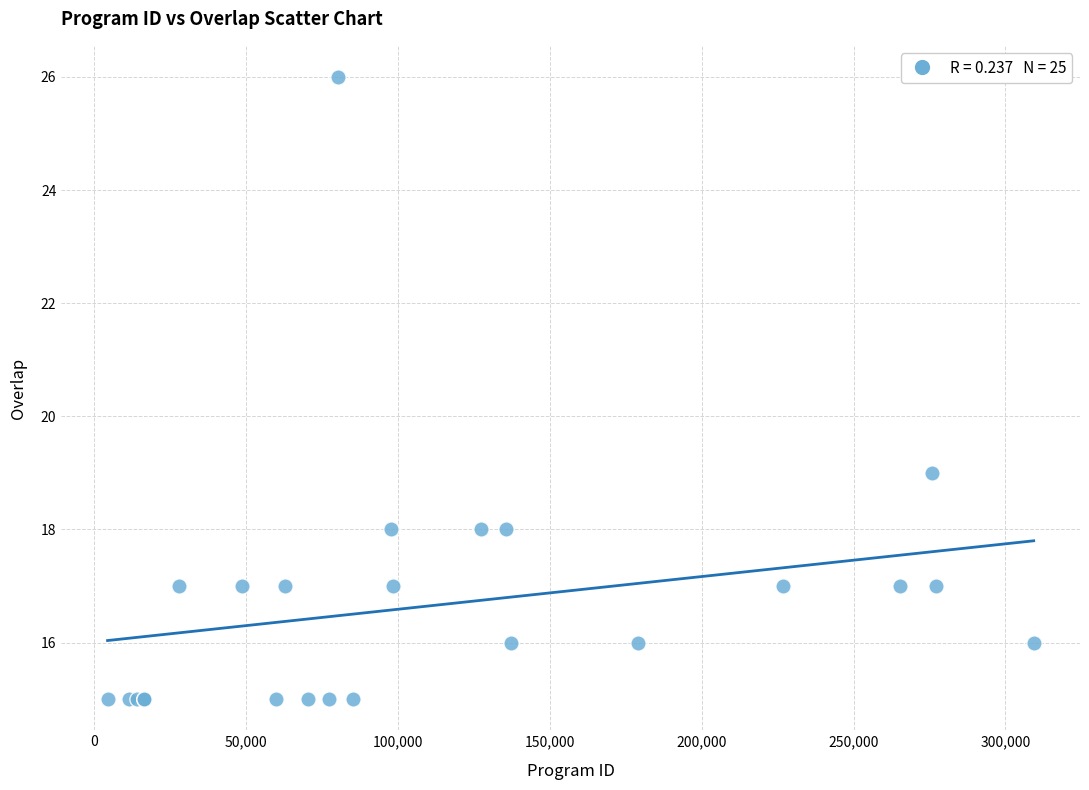

What Y value in the scatter plot is closest to 20?

19